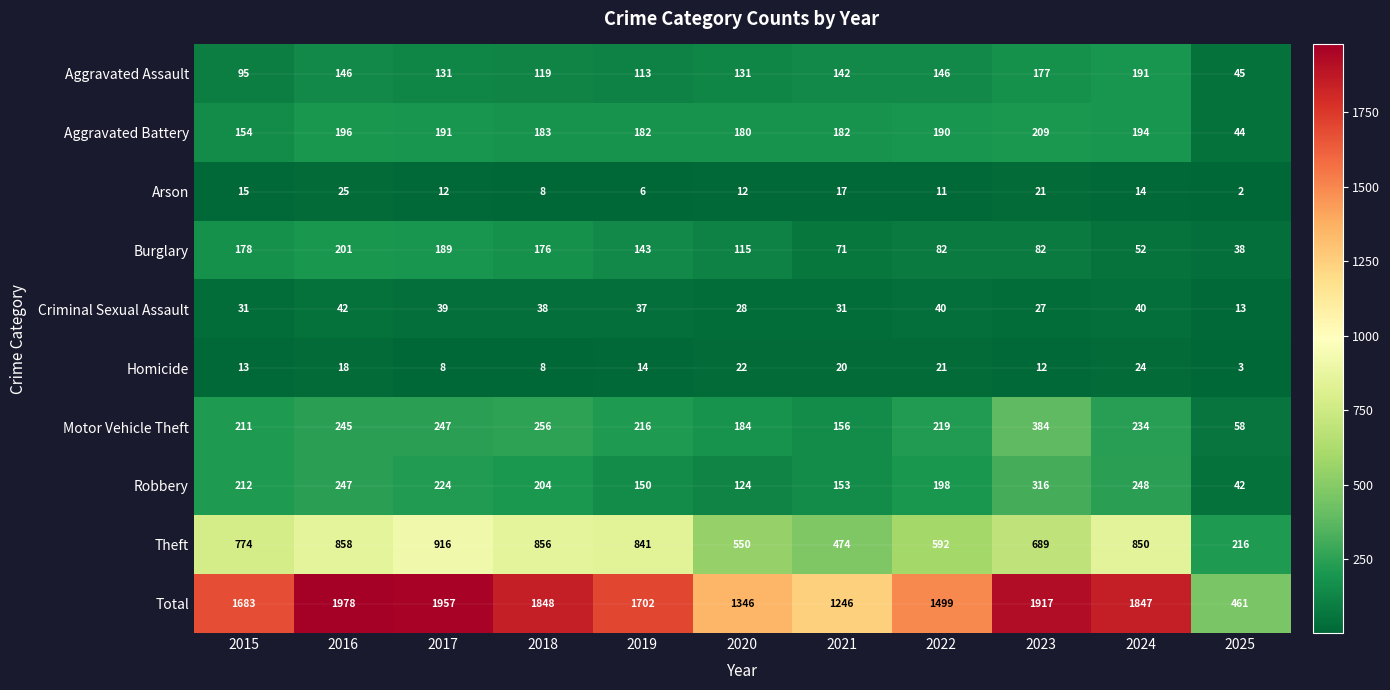

At which category is the sum across all series the highest?

2016